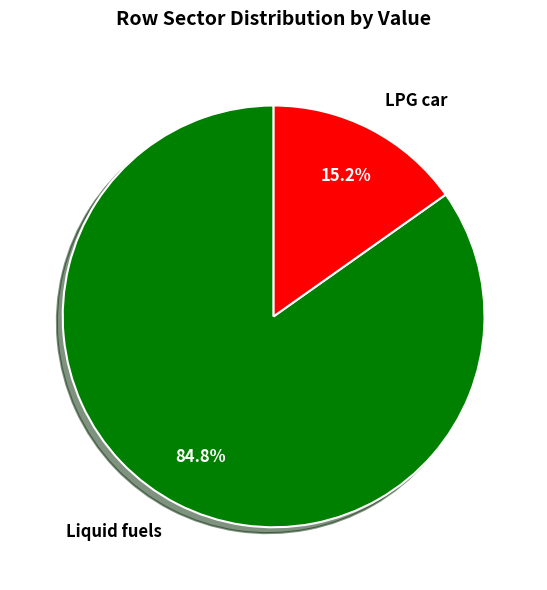

Is the sum of LPG car and Liquid fuels greater than half?

Yes